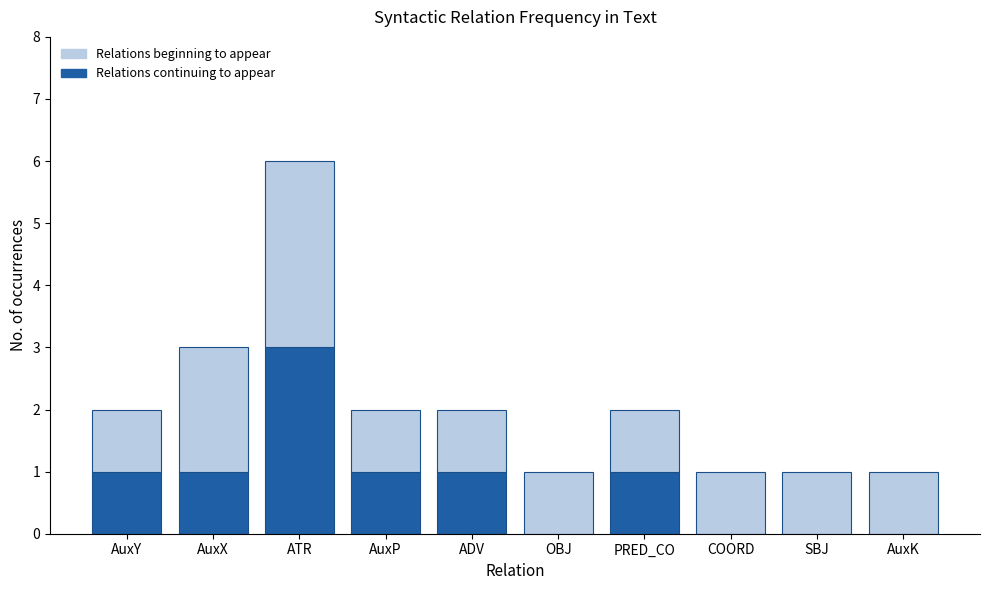

At which category is the sum across all series the highest?

ATR